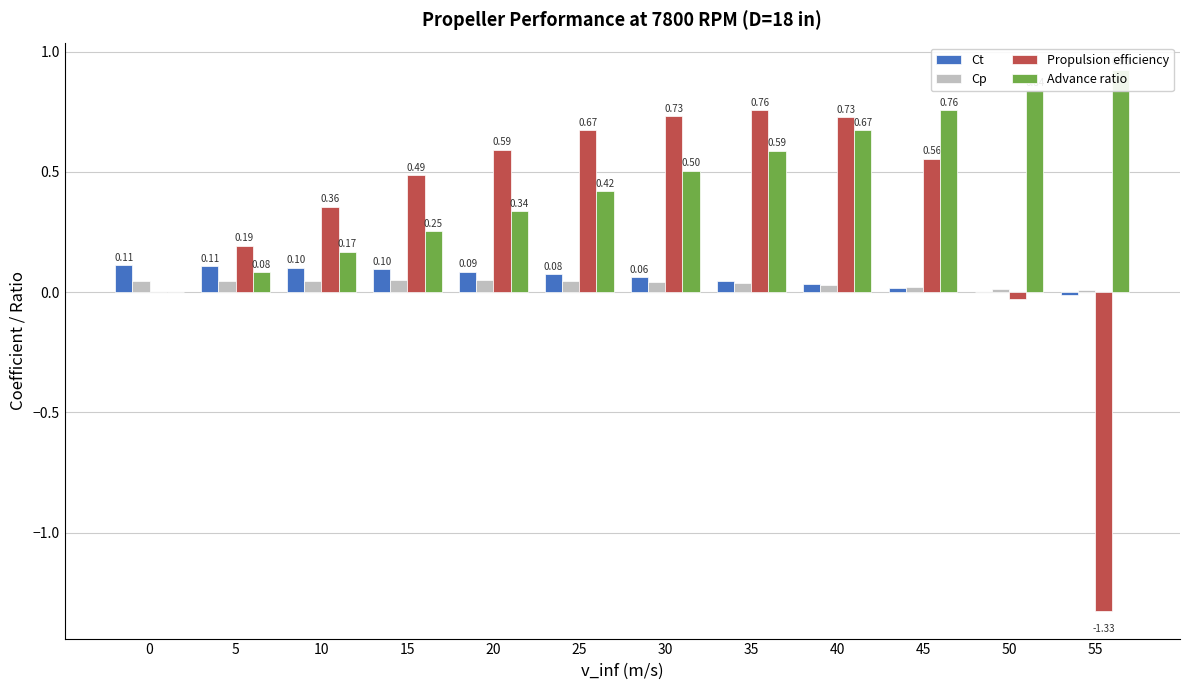

What is the difference between the Advance ratio values at 25 and 0?

0.4